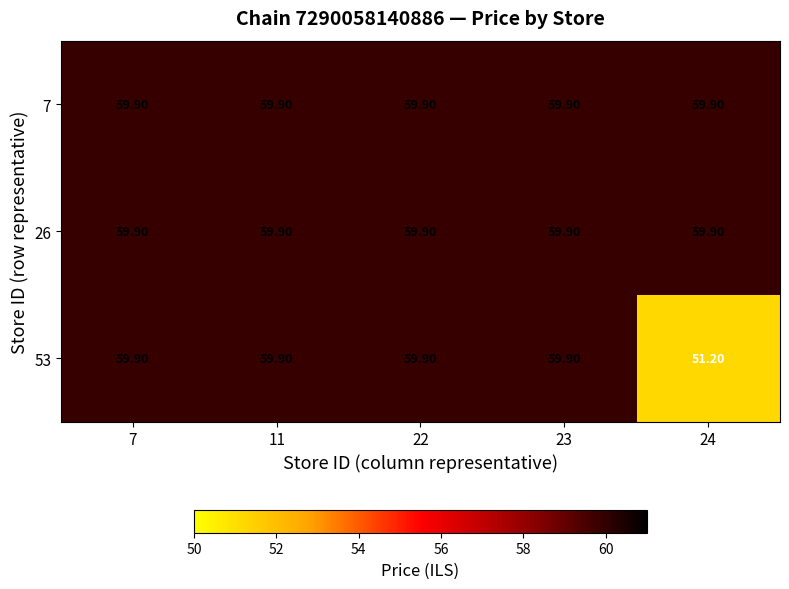

Which series changed the most between 23 and 24?

53